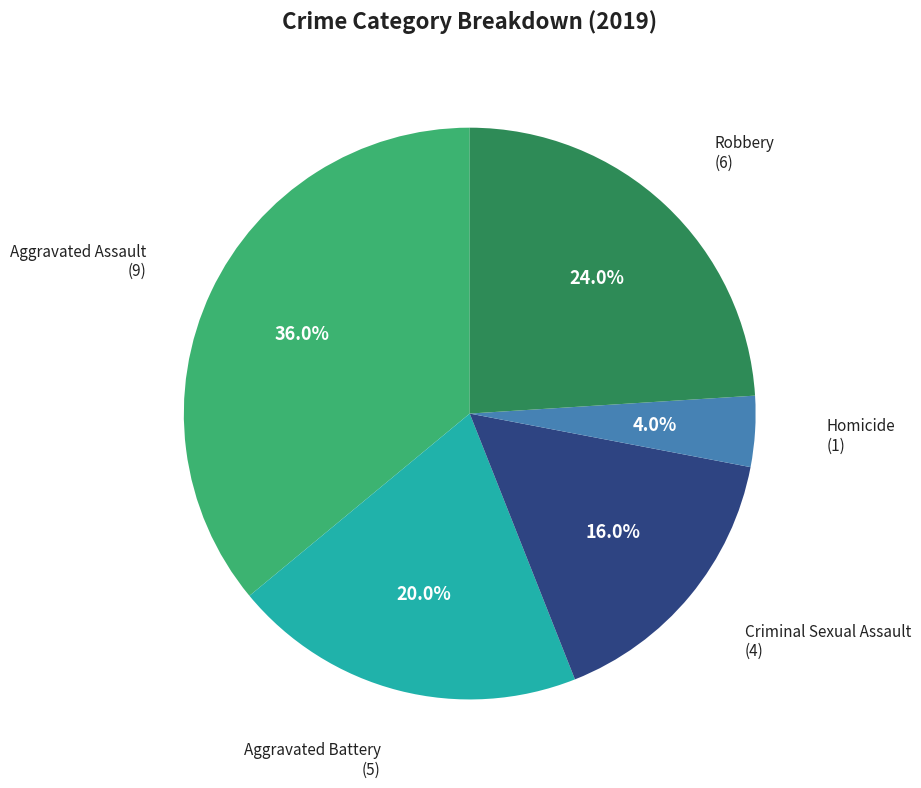

Is there a majority slice in this chart?

No